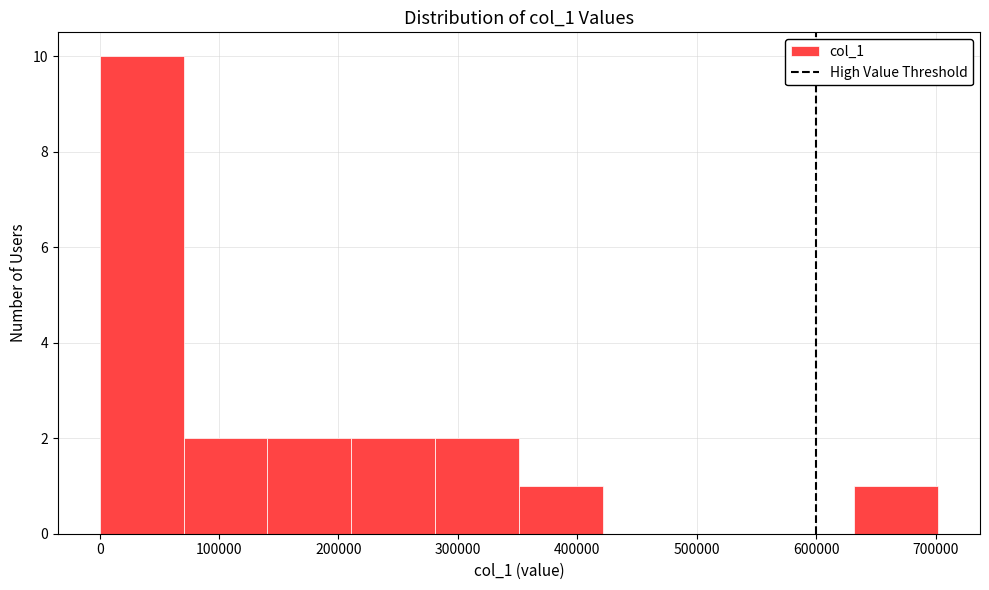

Reading left to right, transcribe this chart: for each bar, give the range it covers on the x-axis and its height. Neither the bar edges nor the heights are printed on the chart, so give them approximately, as read against the axes.

0 to 70000: 10
70000 to 140000: 2
140000 to 210000: 2
210000 to 280000: 2
280000 to 350000: 2
350000 to 420000: 1
420000 to 490000: 0
490000 to 560000: 0
560000 to 630000: 0
630000 to 700000: 1